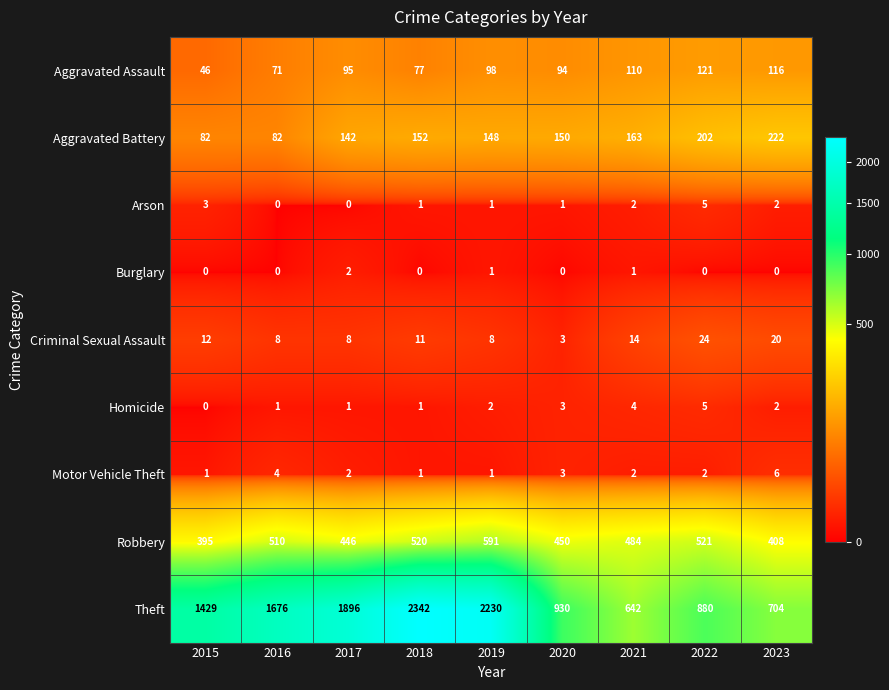

Where does the Arson series first go above 1?

2015